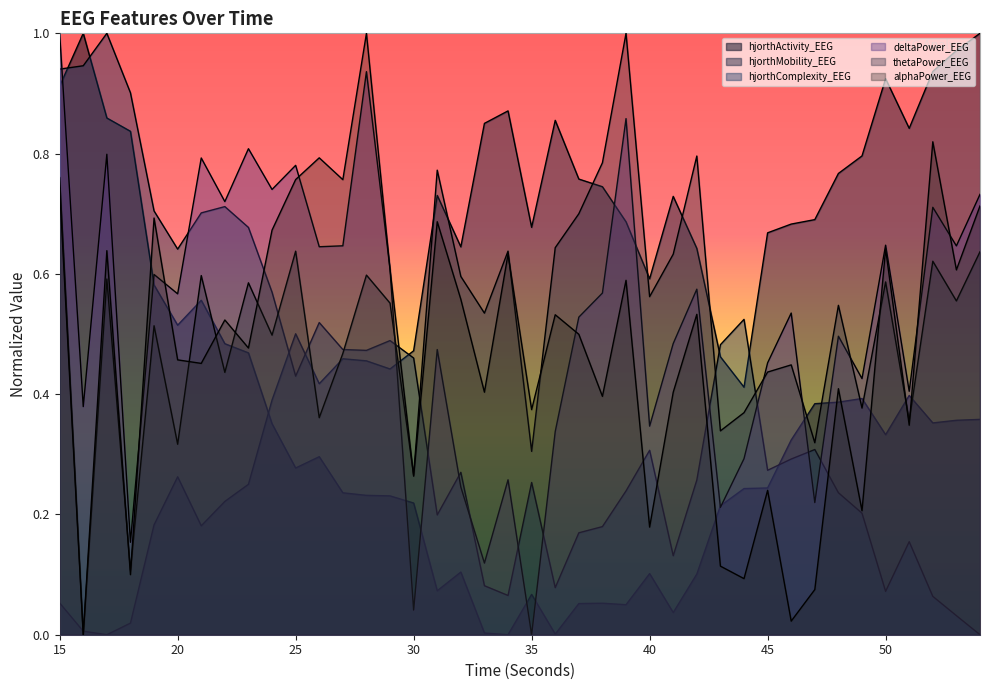

Count the number of categories in the chart.

40